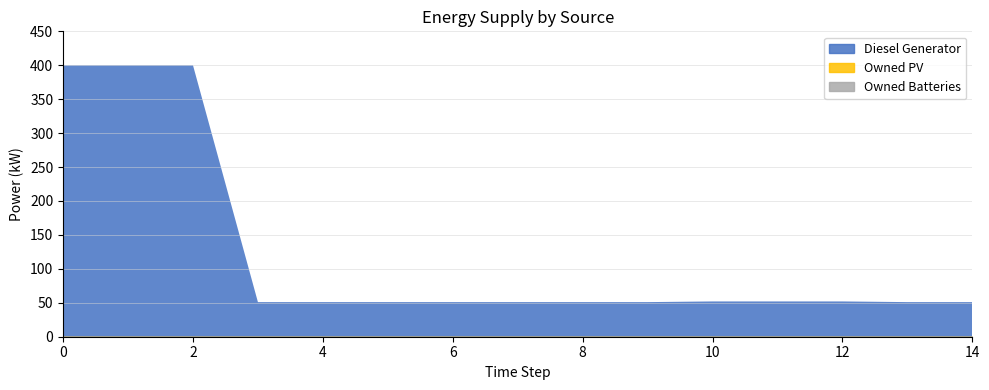

What is the value of the Diesel Generator point at the 13th from the left?

52